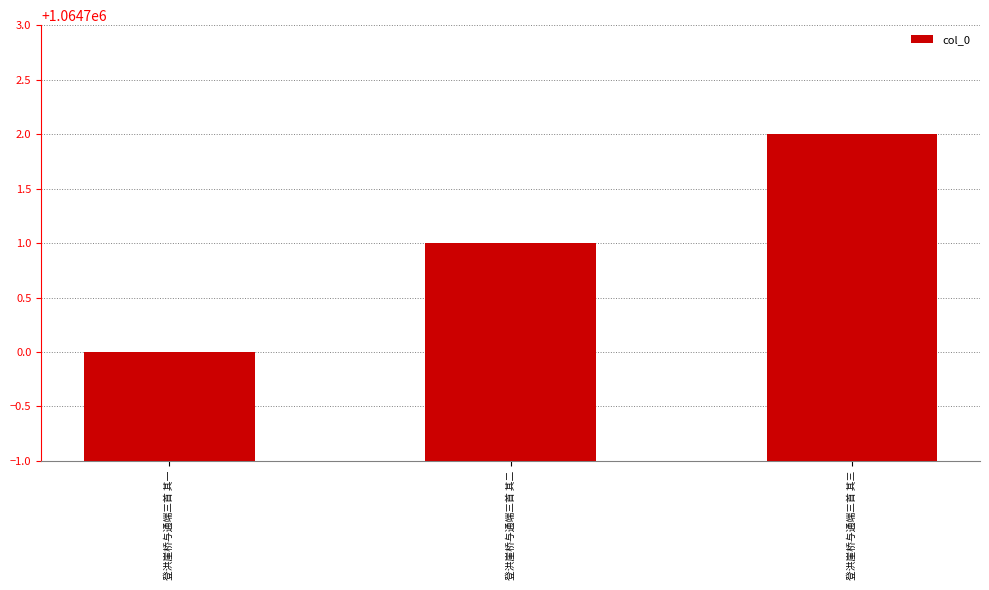

Which category has the lowest value across all series?

登洪崖桥与通端三首 其一